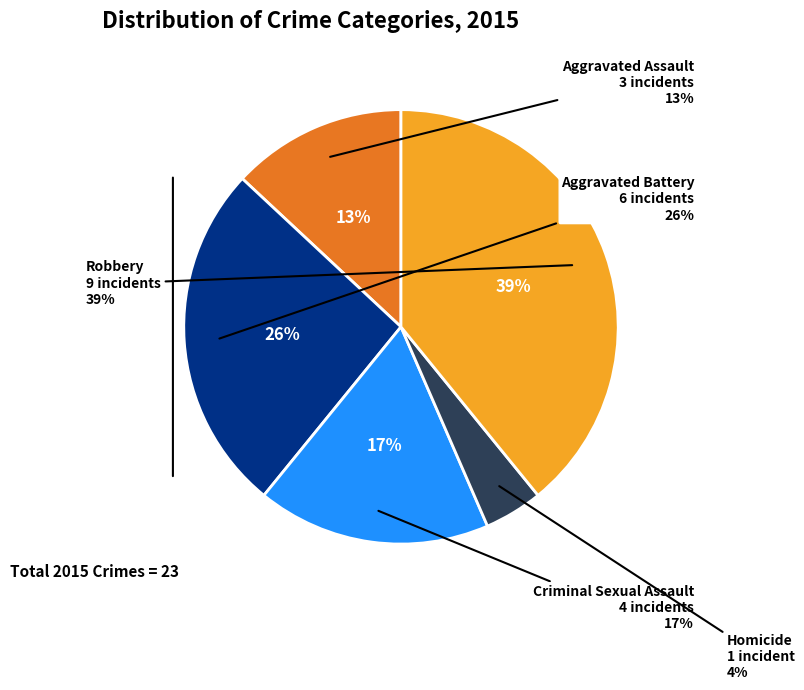

What is the largest slice in the pie chart?

Robbery